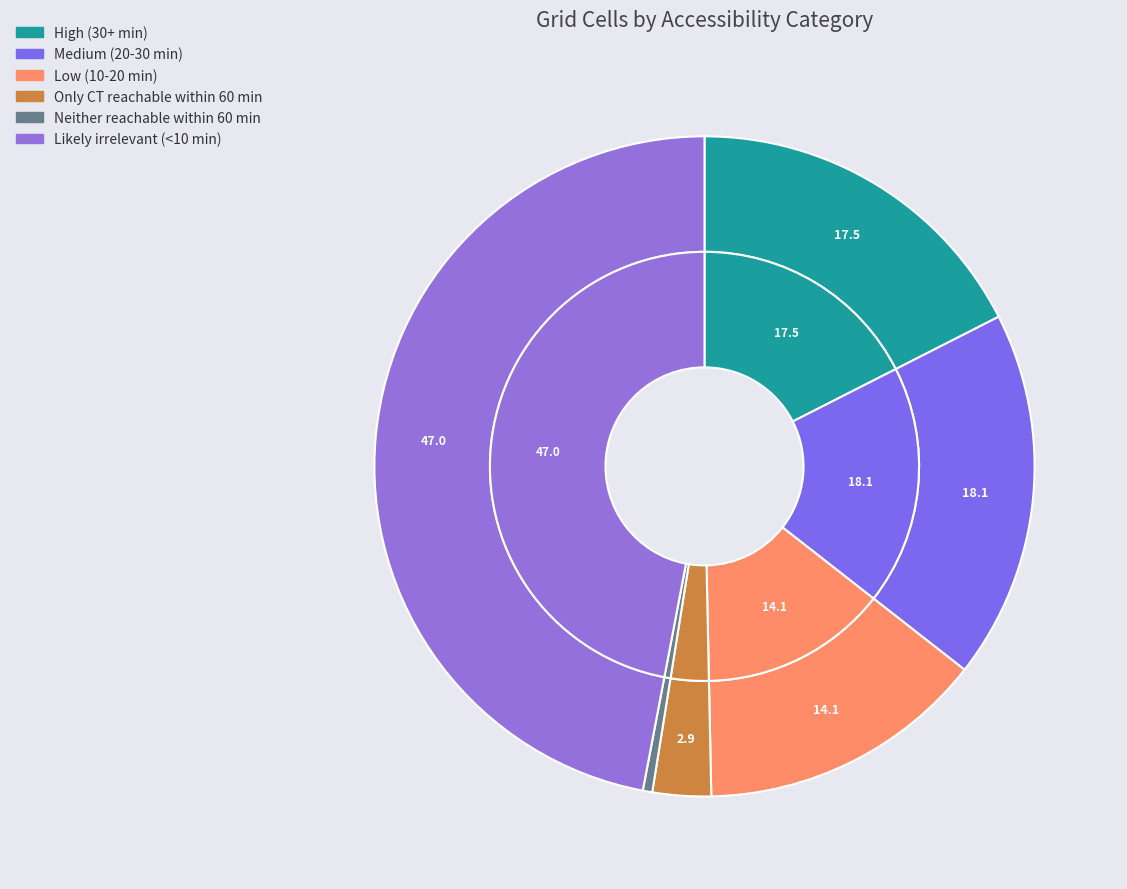

To the nearest percent, what is the combined percentage of High (30+ min) and Neither reachable within 60 min?

18%